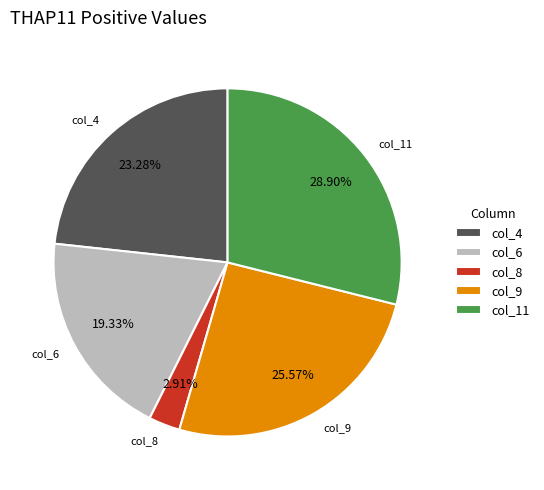

Is the sum of col_8 and col_6 greater than half?

No